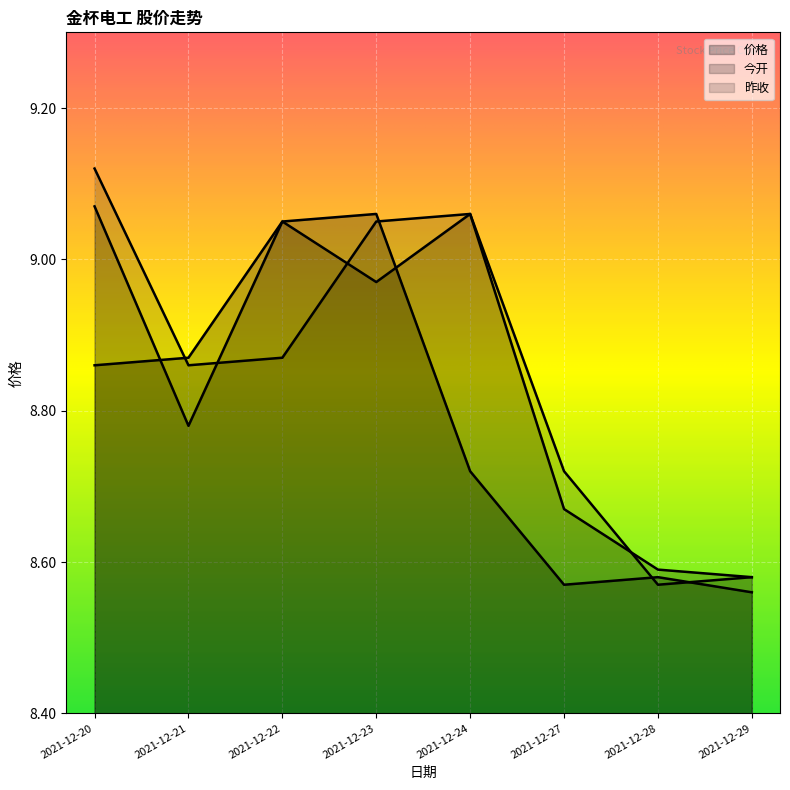

At which category does the chart reach its peak across all series?

2021-12-20